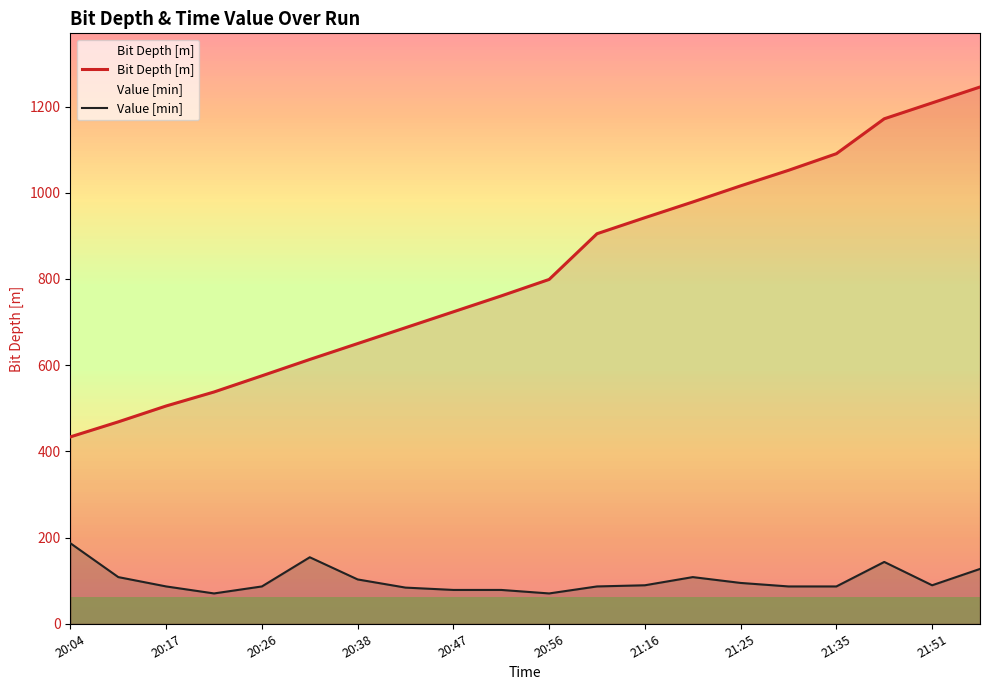

Which category has the highest value in the Value [min] series?

20:04